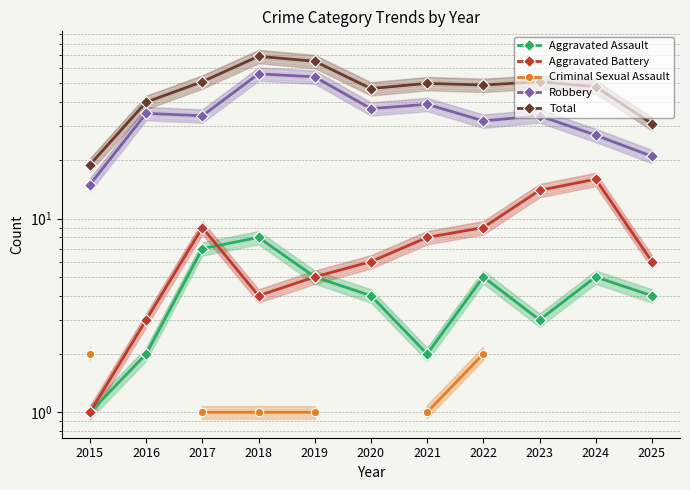

At how many categories does at least one series exceed 57?

2